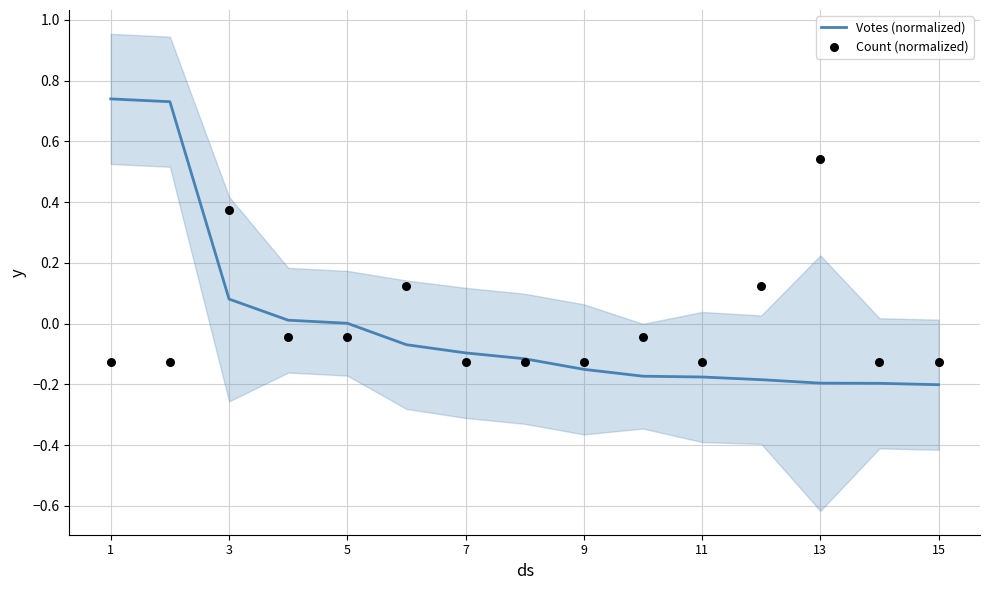

At how many categories does at least one series exceed 0?

8